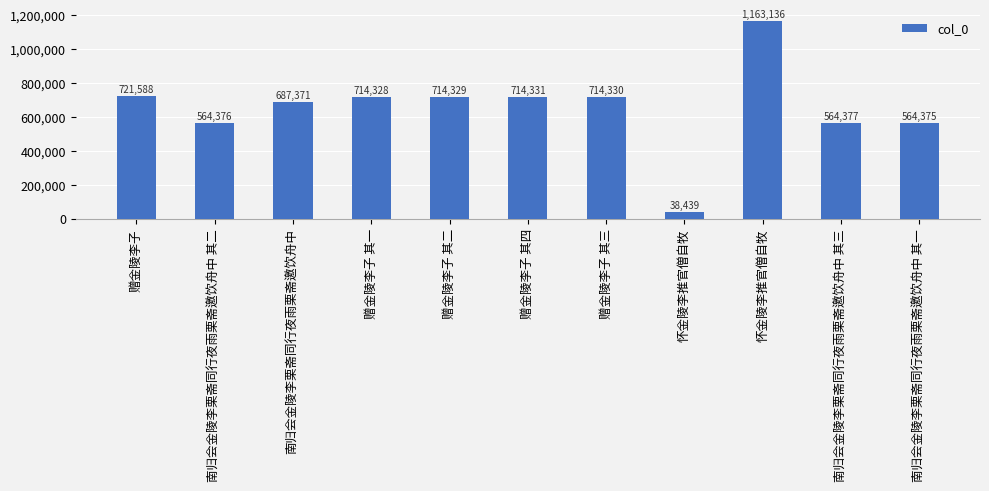

What is the value of the 3rd bar from the left?

687371